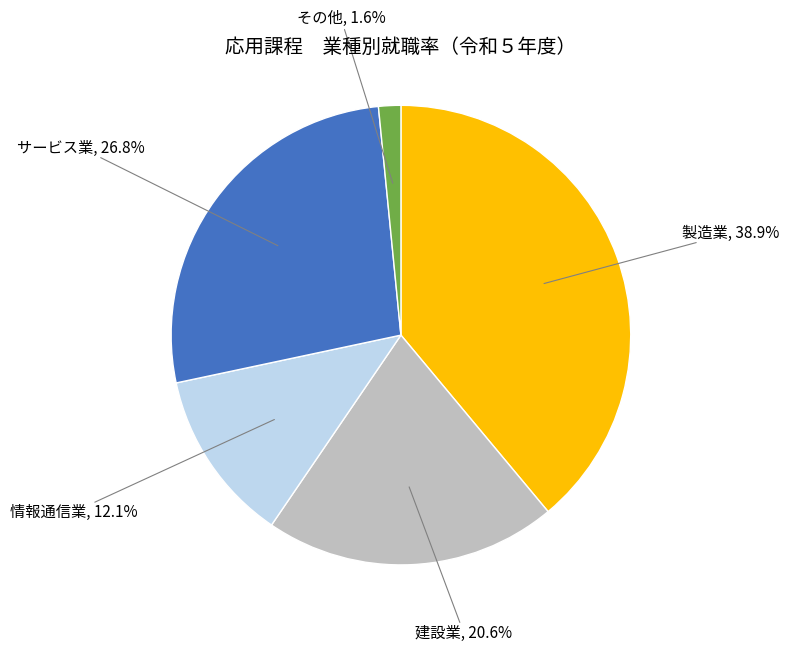

Which slice is the largest?

製造業